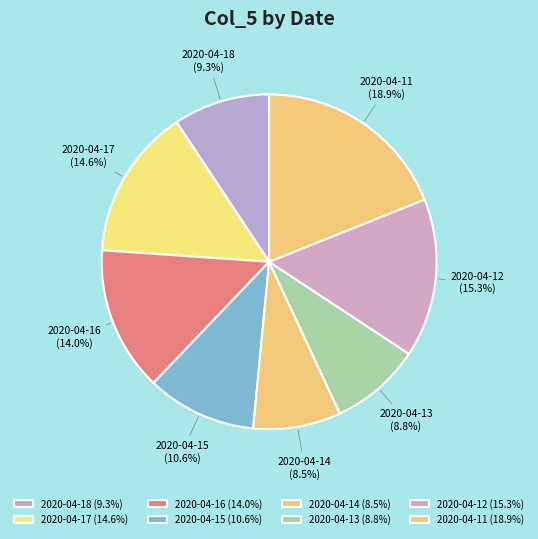

Is the sum of 2020-04-15 and 2020-04-14 greater than half?

No